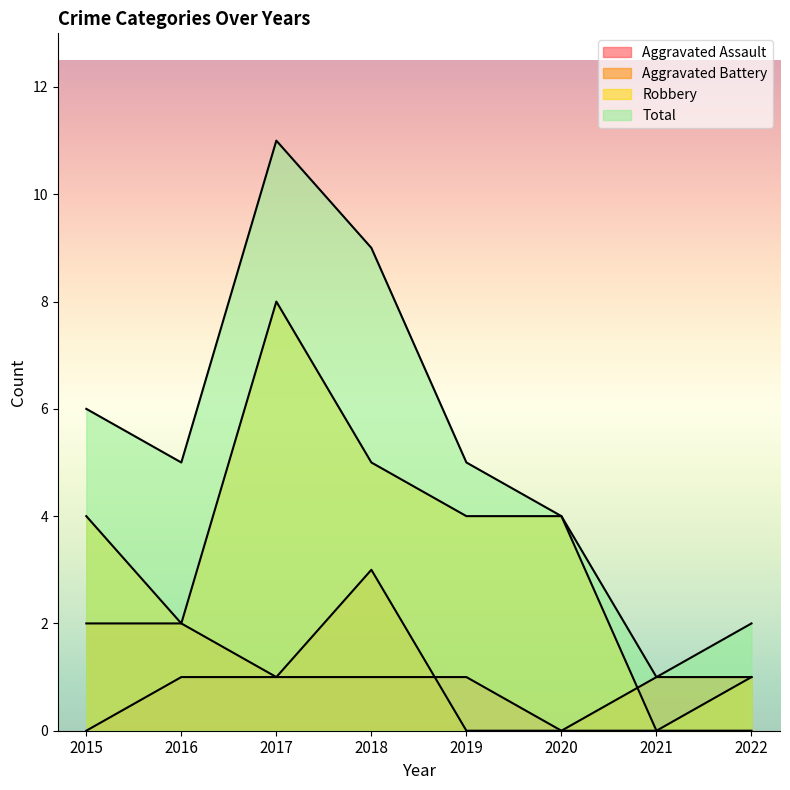

What is the spread (max minus min) of values at 2020?

4